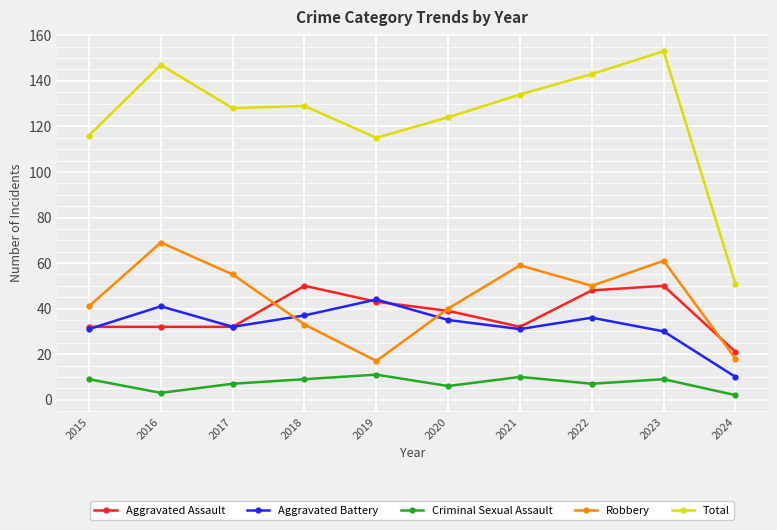

What is the difference between the maximum and minimum values in the Aggravated Battery series?

34